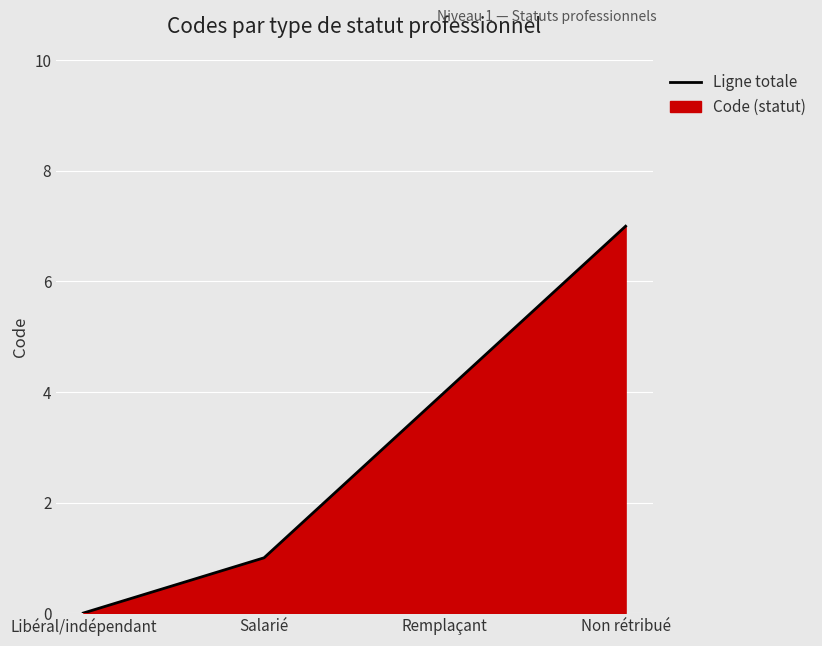

What position from the left is Libéral/indépendant?

1